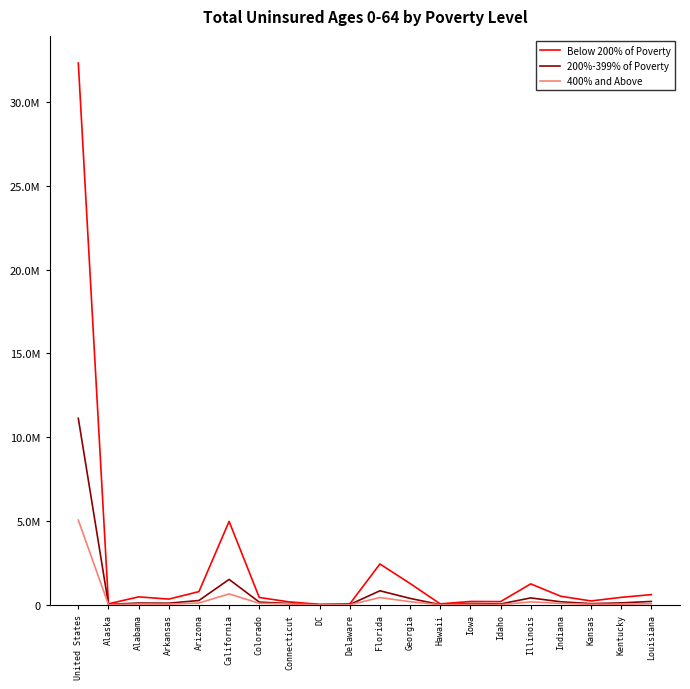

Reading right to left, transcribe all the data shown in this chart.

Below 200% of Poverty: Louisiana=617872	Kentucky=454264	Kansas=239849	Indiana=518436	Illinois=1258146	Idaho=200564	Iowa=208592	Hawaii=64521	Georgia=1281239	Florida=2444840	Delaware=58563	DC=39420	Connecticut=181459	Colorado=446969	California=4984319	Arizona=797681	Arkansas=350029	Alabama=482853	Alaska=67467	United States=32324397
200%-399% of Poverty: Louisiana=210439	Kentucky=124825	Kansas=81462	Indiana=189713	Illinois=421649	Idaho=58903	Iowa=86022	Hawaii=19858	Georgia=392612	Florida=846439	Delaware=24133	DC=13556	Connecticut=86697	Colorado=170903	California=1525280	Arizona=267369	Arkansas=105976	Alabama=116132	Alaska=39532	United States=11132773
400% and Above: Louisiana=72923	Kentucky=47446	Kansas=43840	Indiana=91956	Illinois=184957	Idaho=18568	Iowa=35217	Hawaii=12981	Georgia=194782	Florida=443896	Delaware=10245	DC=8994	Connecticut=66456	Colorado=98483	California=659606	Arizona=117168	Arkansas=51151	Alabama=56742	Alaska=18693	United States=5060584